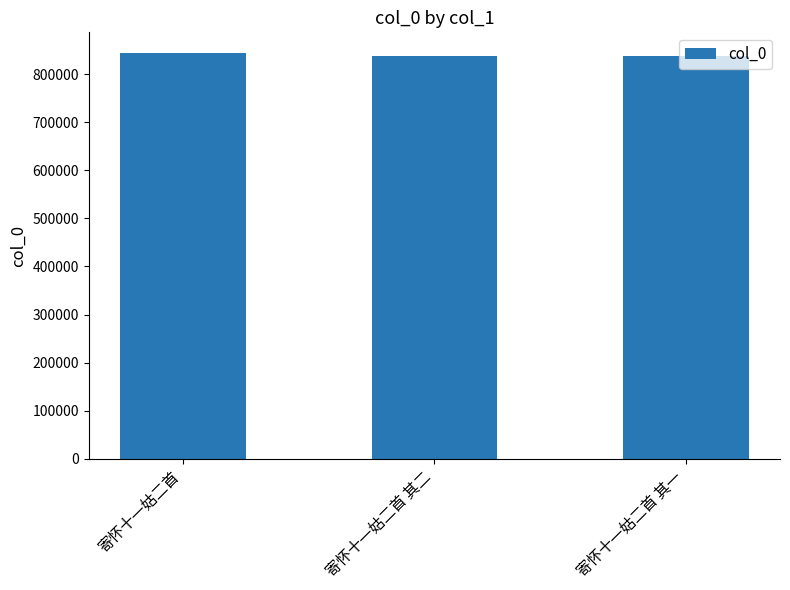

What is the minimum value shown in the chart?

836982